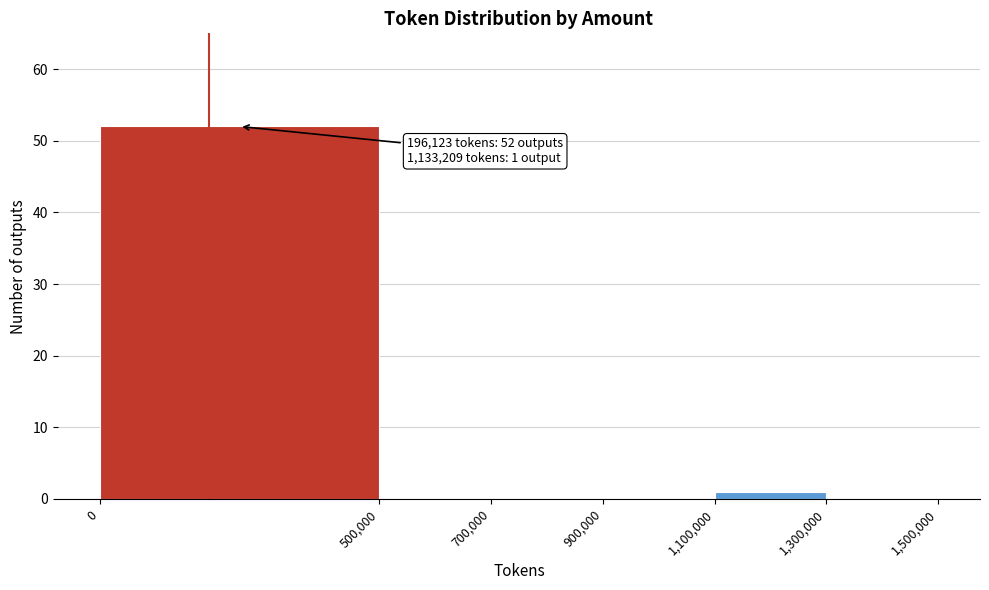

Which range on the x-axis has the tallest bar?

0 to 500,000